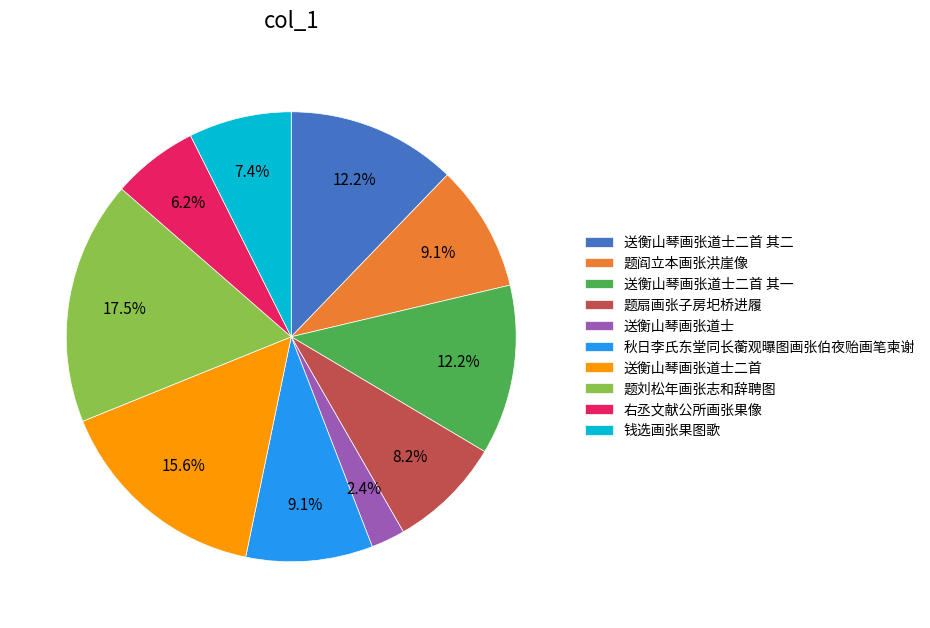

Which has a higher value, 钱选画张果图歌 or 秋日李氏东堂同长蘅观曝图画张伯夜贻画笔柬谢?

秋日李氏东堂同长蘅观曝图画张伯夜贻画笔柬谢